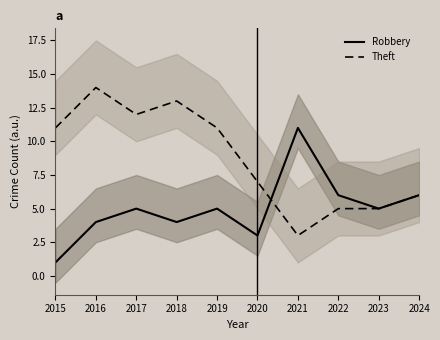

The Theft series shows 24 at 2016. True or false?

False